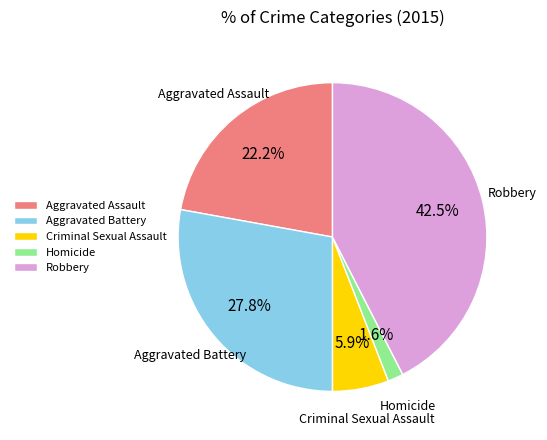

How many slices are in this pie chart?

5